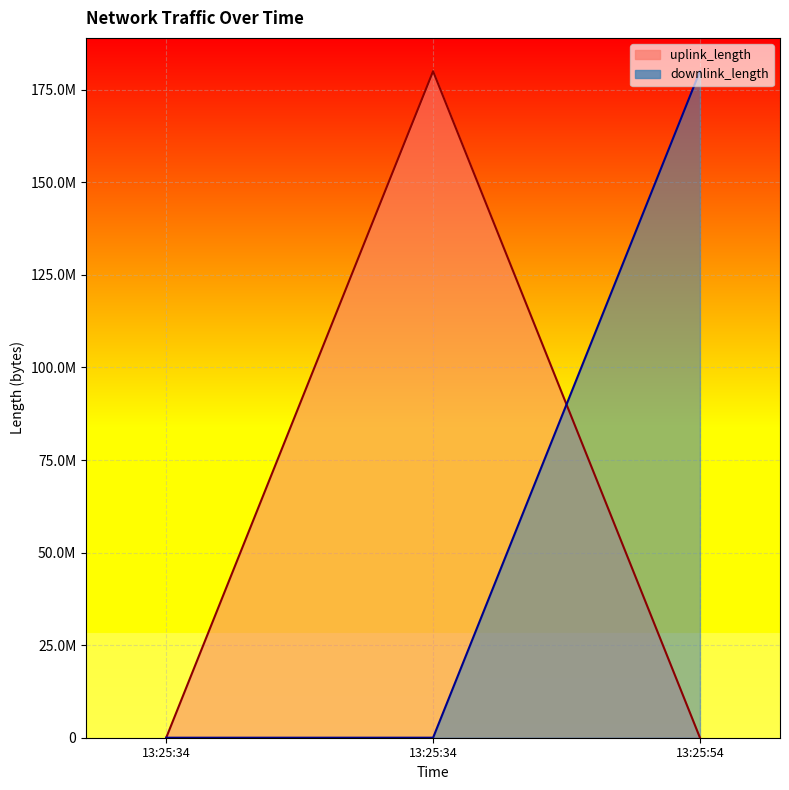

Rank the series at 13:25:34 from highest to lowest value.

uplink_length, downlink_length